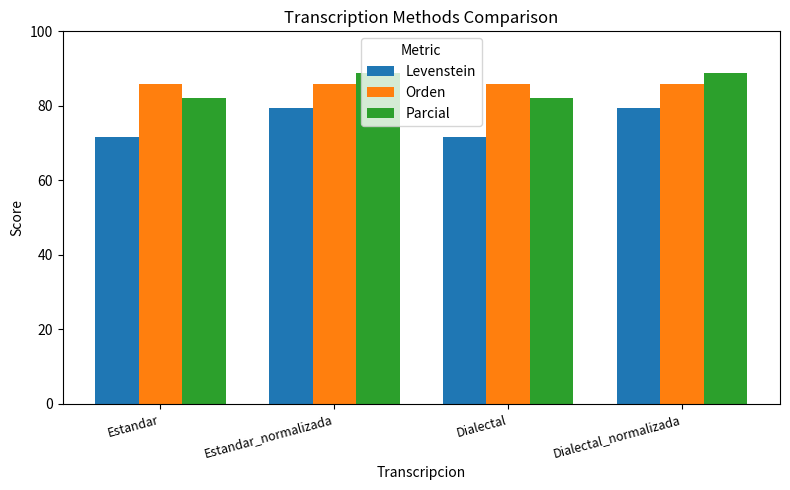

Rank the series at Estandar from highest to lowest value.

Orden, Parcial, Levenstein